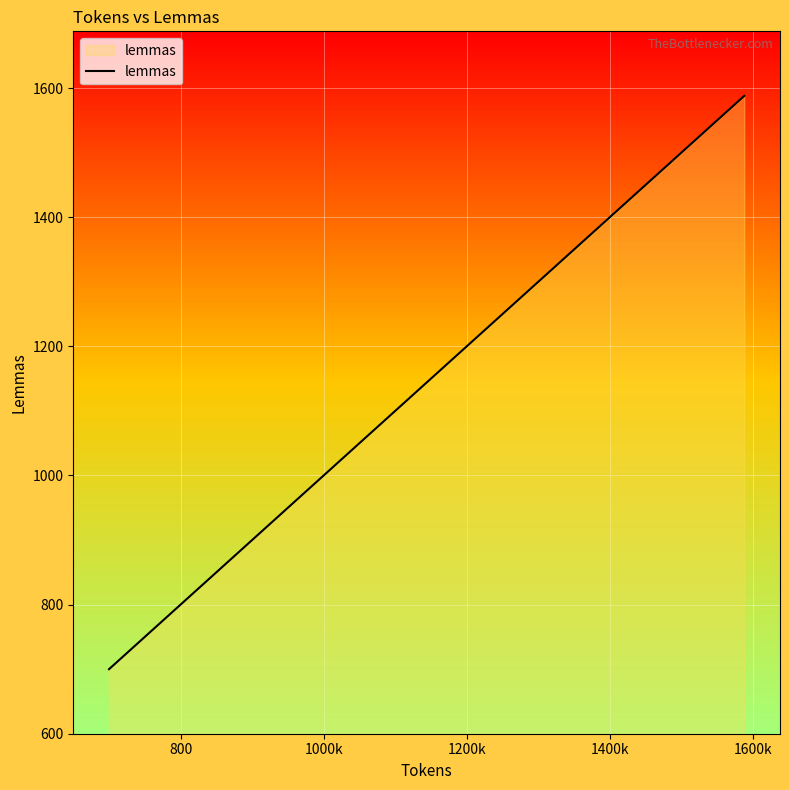

True or false: the data shows 497 at 35.

False